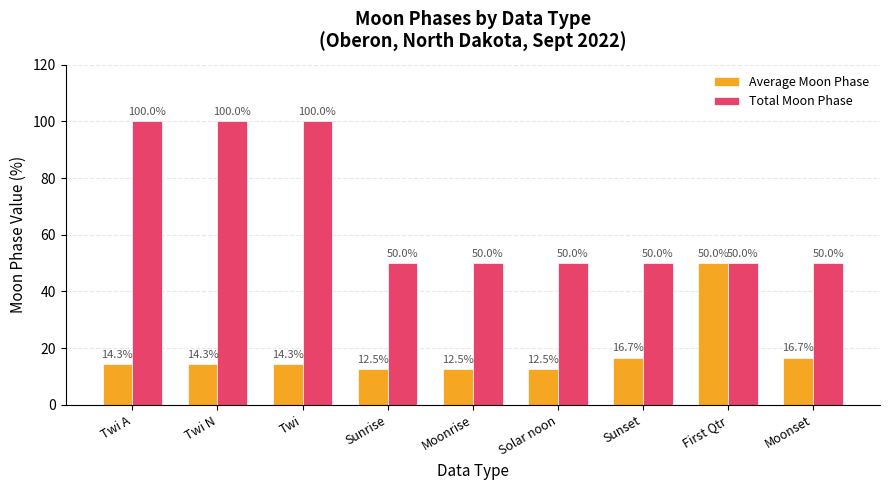

What value does the Average Moon Phase series have at Twi A?

14.3